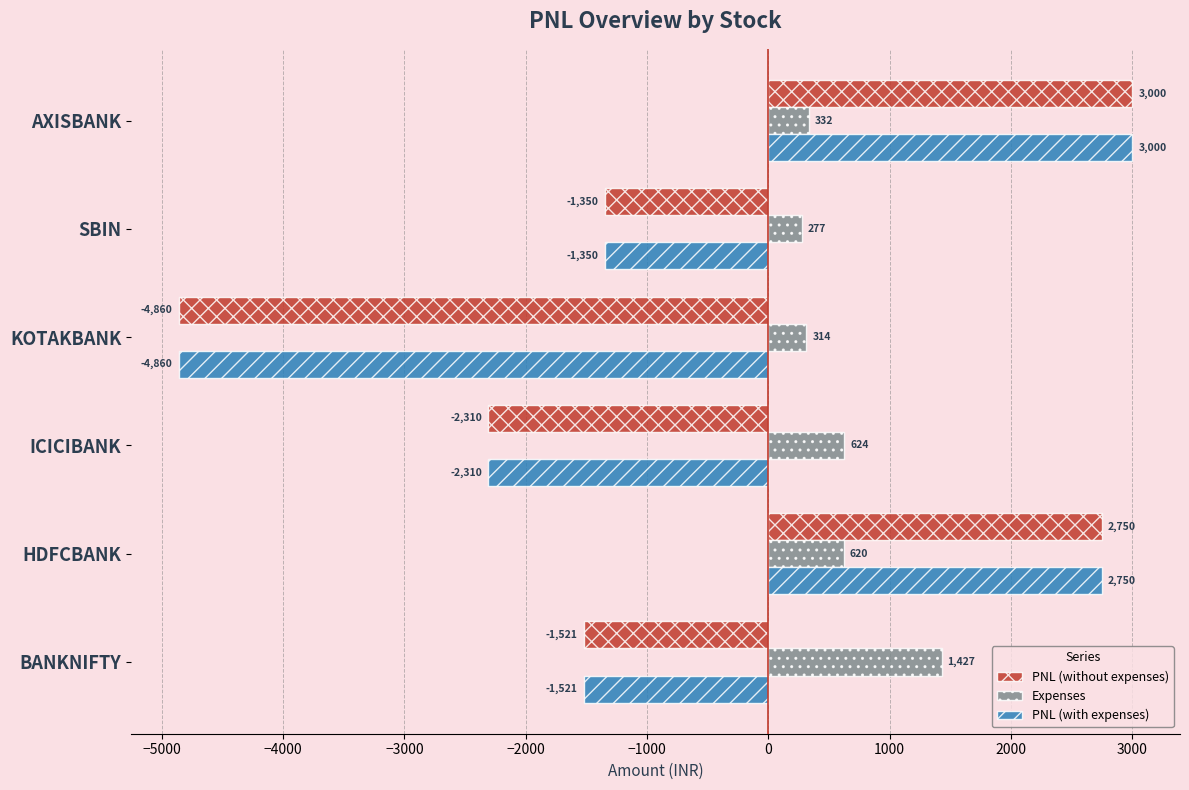

List the labels in order of PNL (with expenses) value, largest first.

AXISBANK, HDFCBANK, SBIN, BANKNIFTY, ICICIBANK, KOTAKBANK